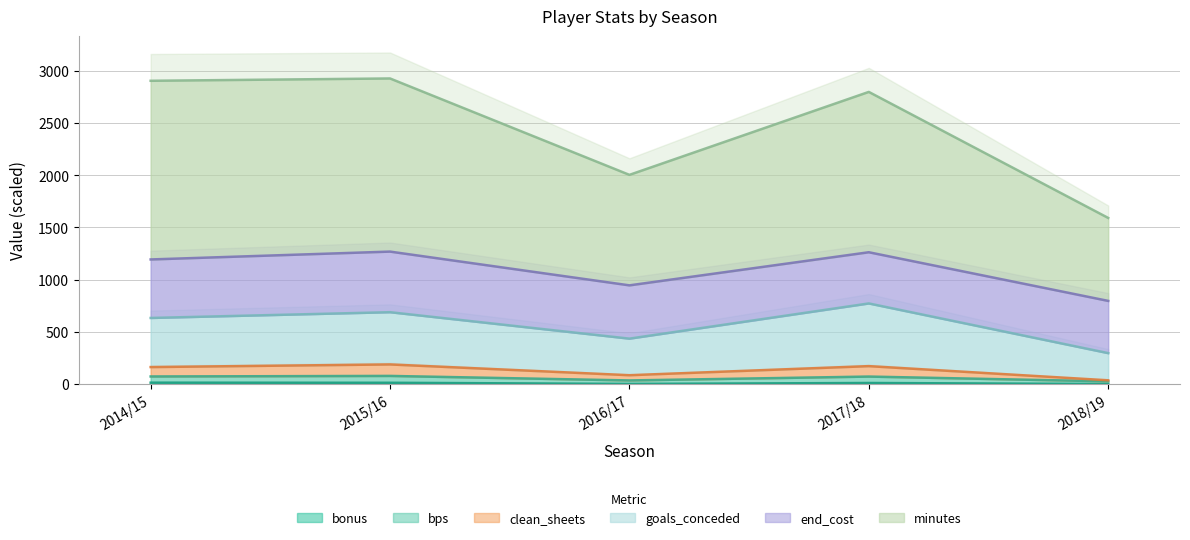

What is the average value of the minutes series?

2442.8